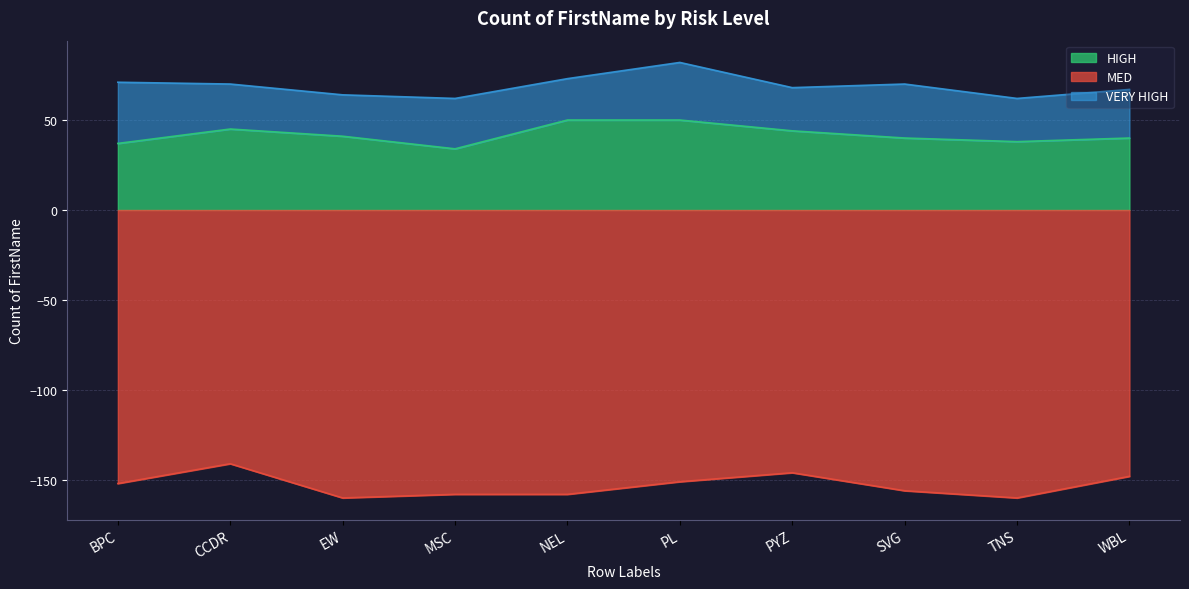

How many values in the HIGH series exceed 41?

4